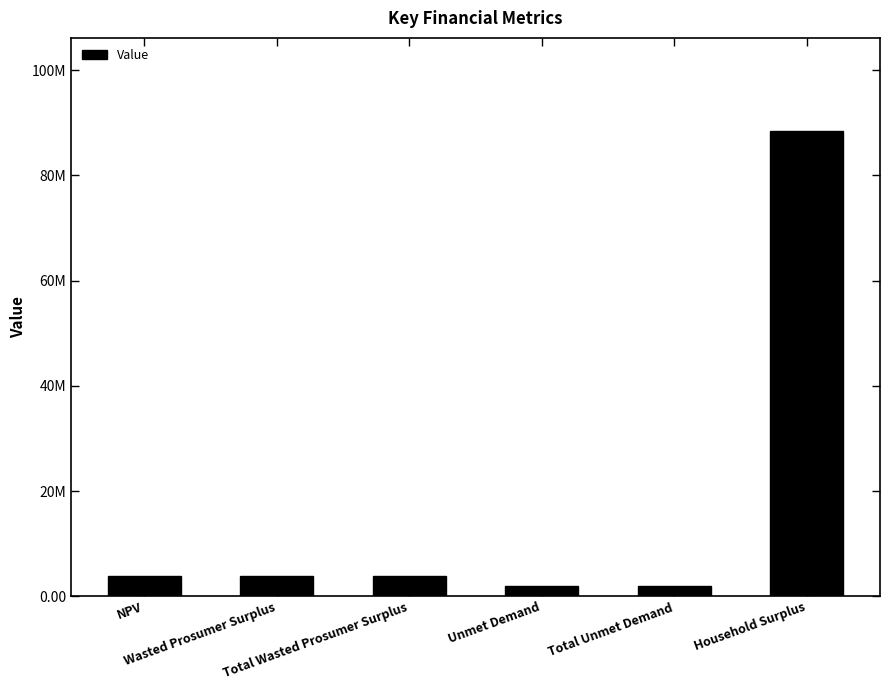

What is the value of the 3rd bar from the left?

3792101.5